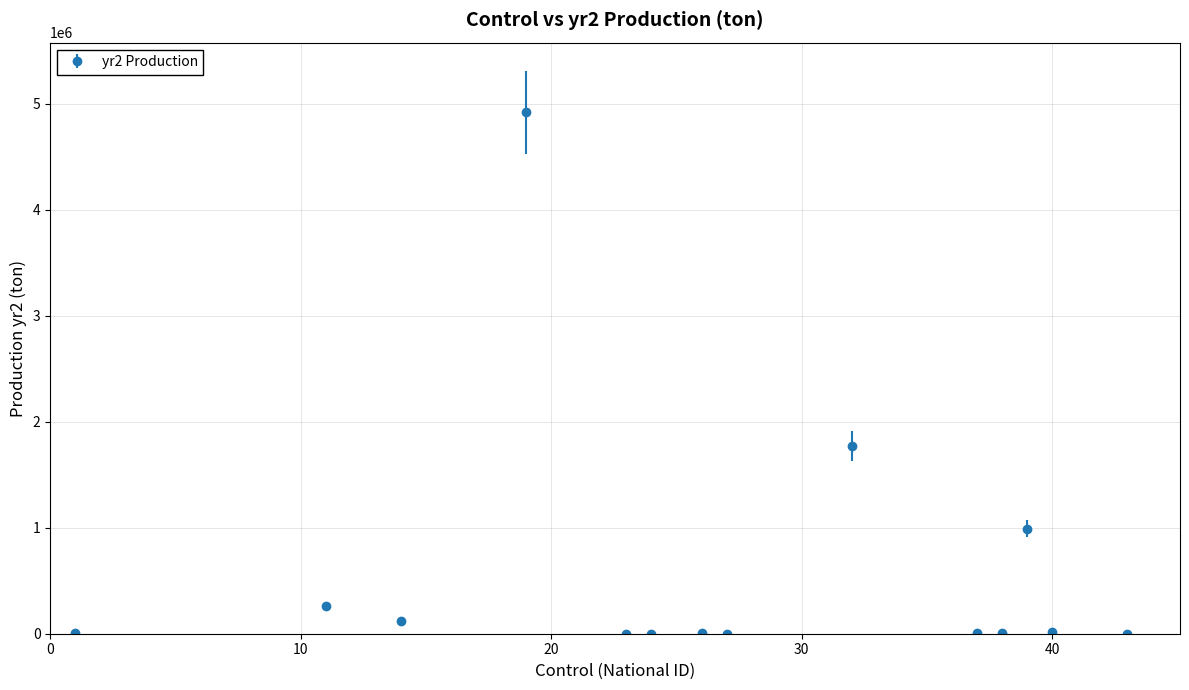

What is the greatest value displayed?

4915500.0